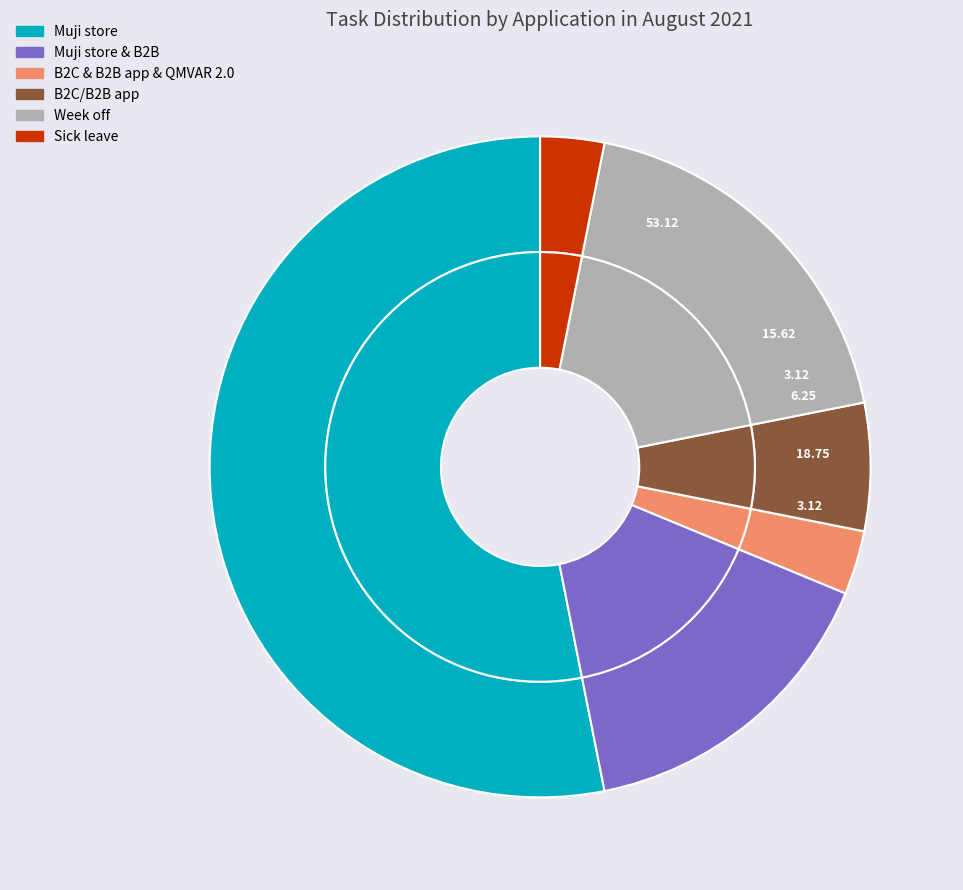

To the nearest percent, what is the combined percentage of Muji store & B2B and Week off?

34%